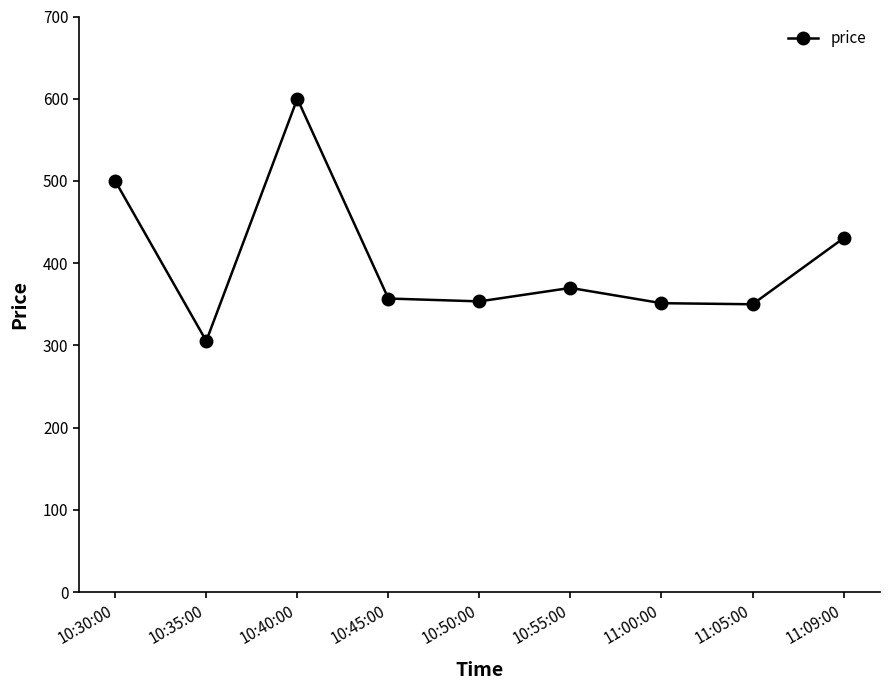

Count the number of categories in the chart.

9